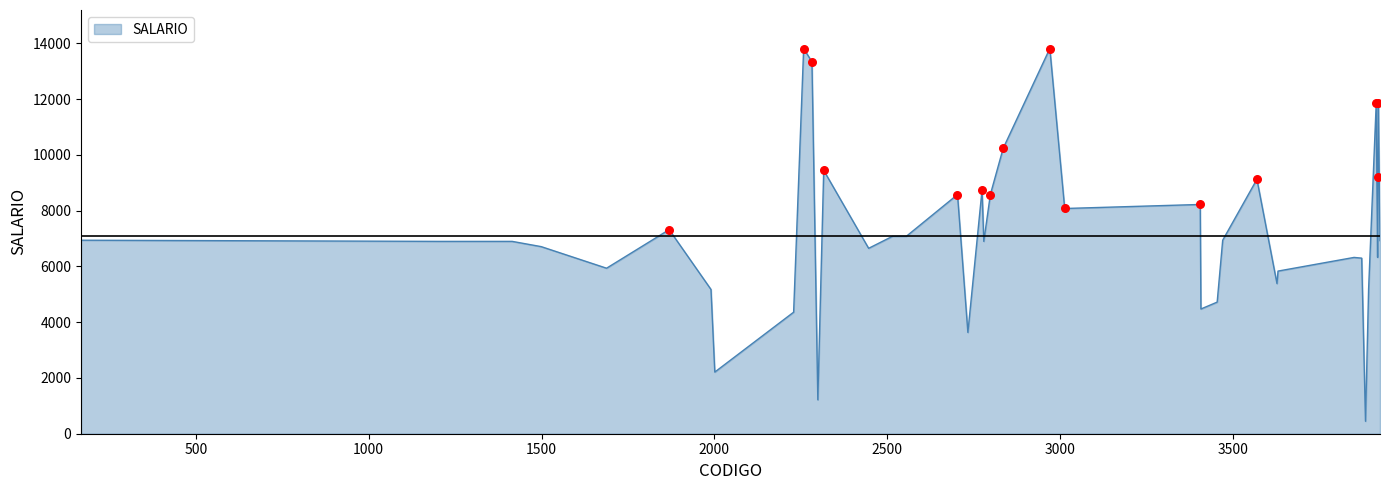

What is the difference between the maximum and minimum values?

13368.7